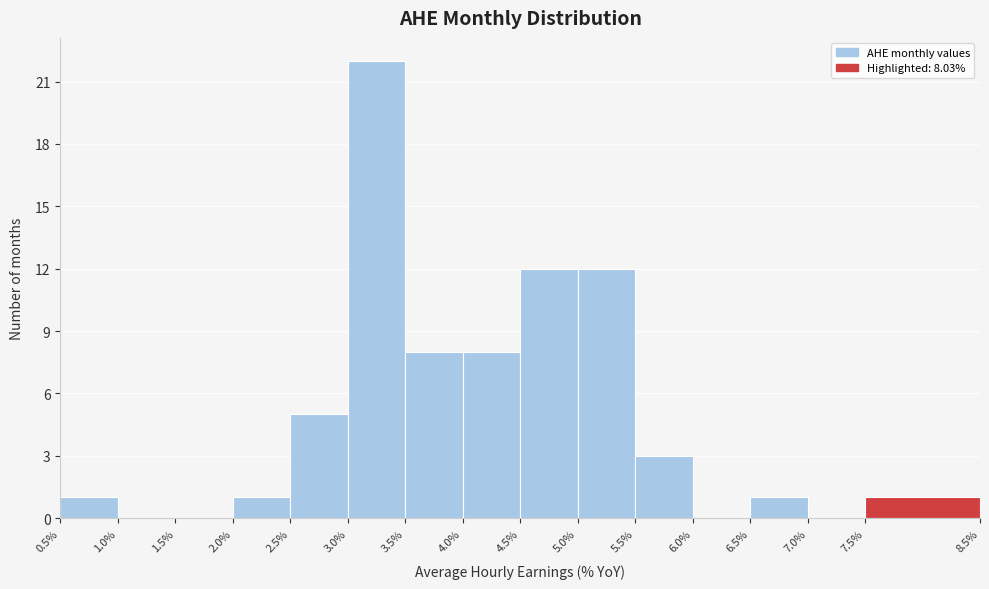

Which range on the x-axis has the tallest bar?

3.0% to 3.5%